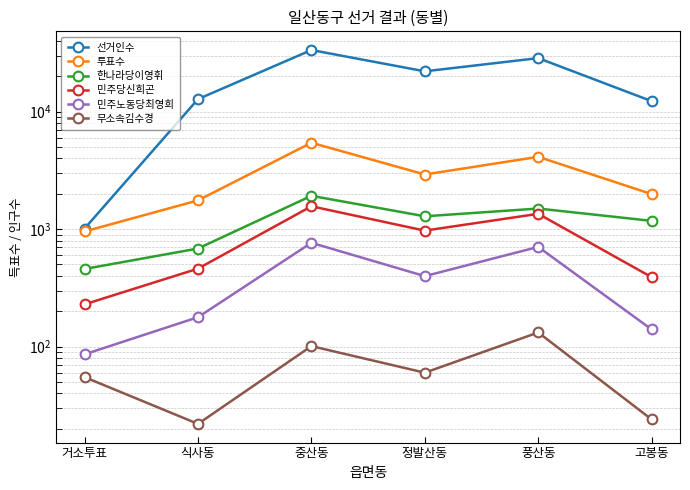

At which category is the sum across all series the highest?

중산동